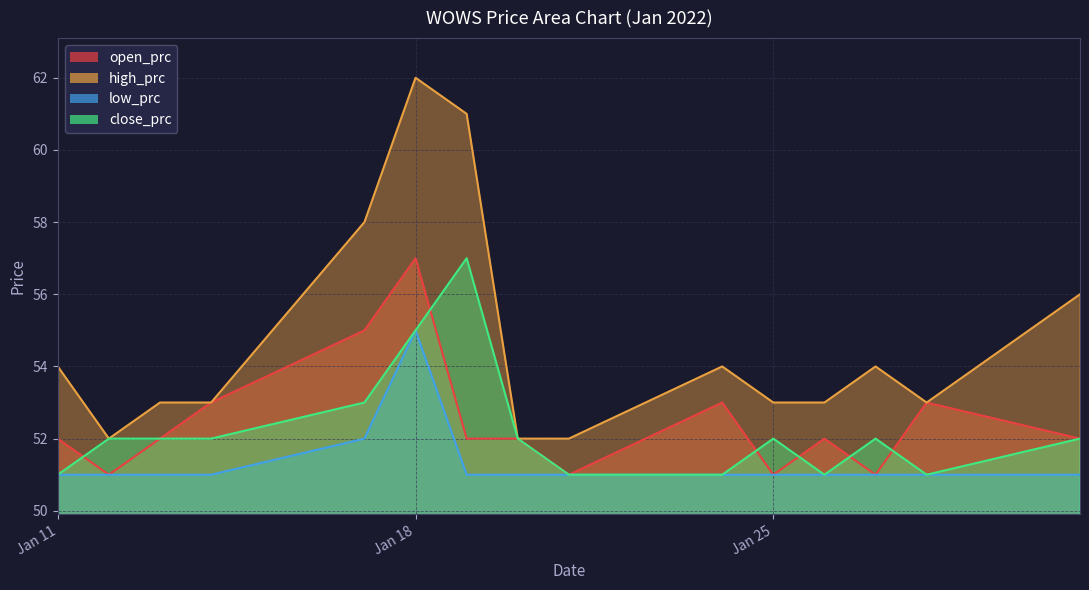

Which has a higher value, 2022-01-24 or 2022-01-14?

2022-01-24